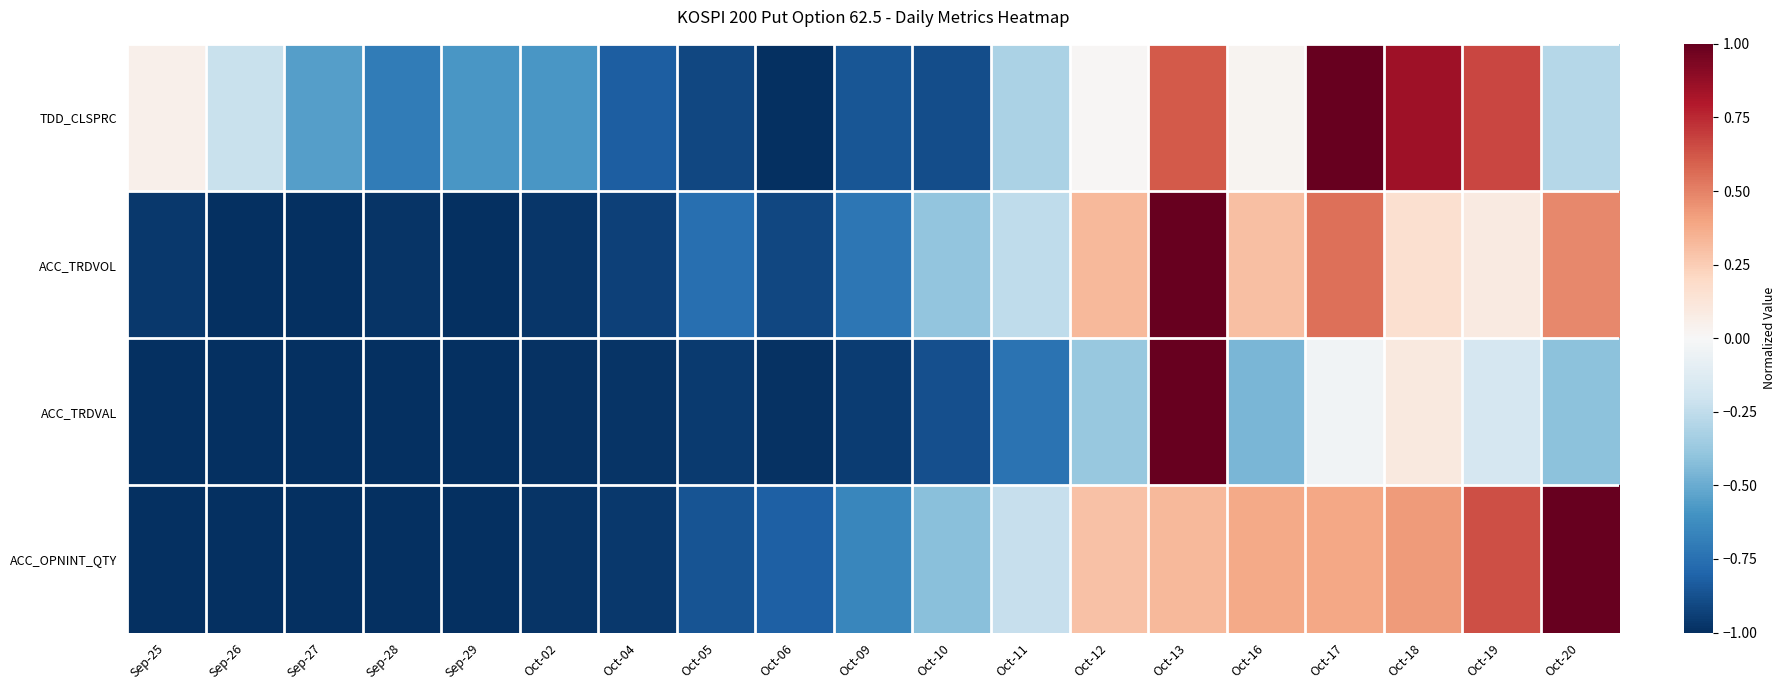

Which series changed the most between Oct-10 and Oct-13?

ACC_TRDVAL